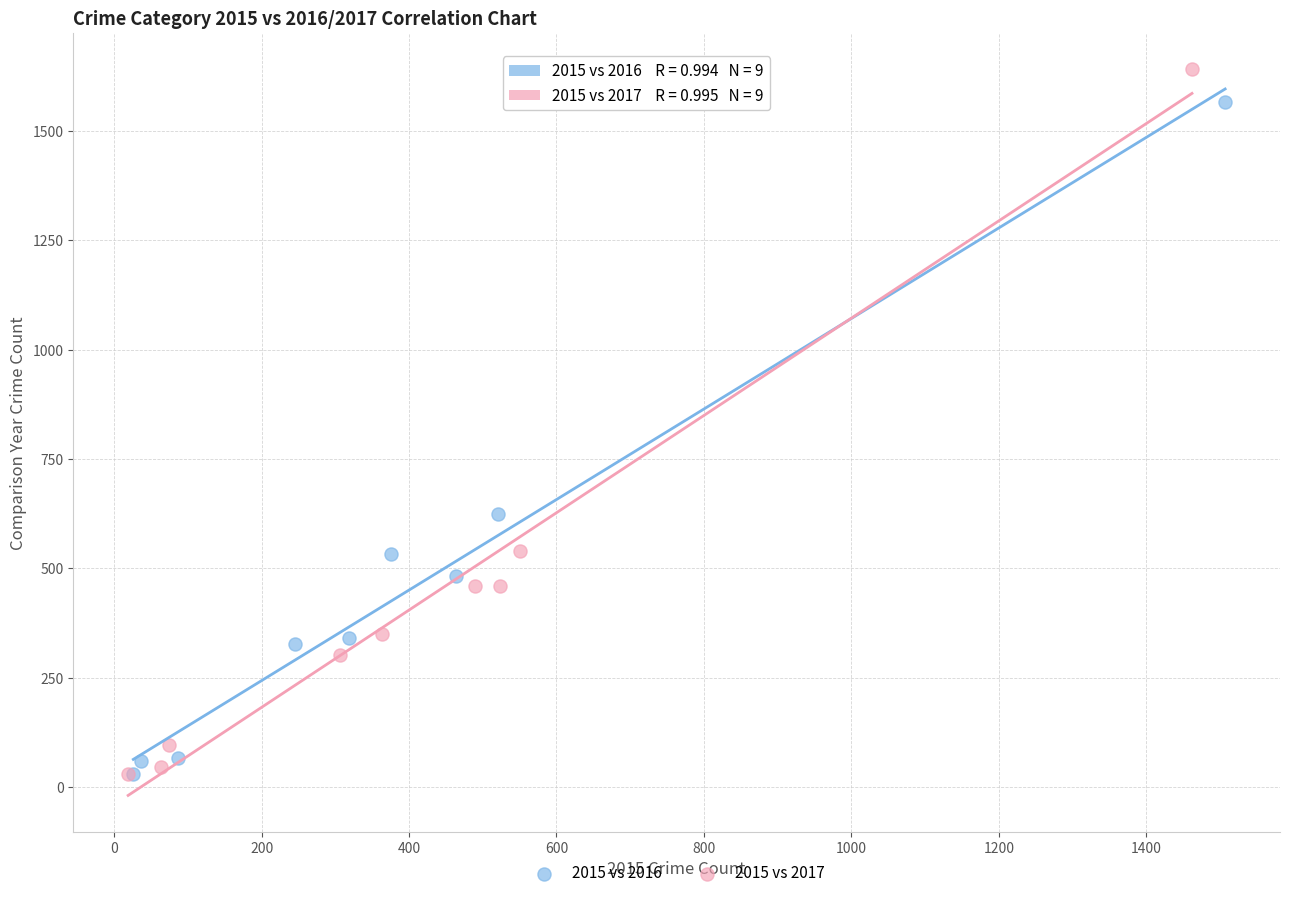

Which series reaches the maximum Y coordinate?

2015 vs 2017